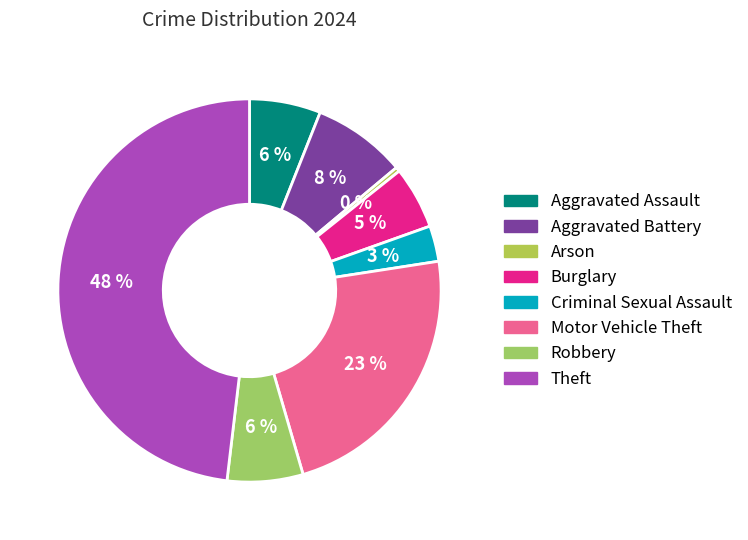

To the nearest percent, what is the average slice percentage?

12%